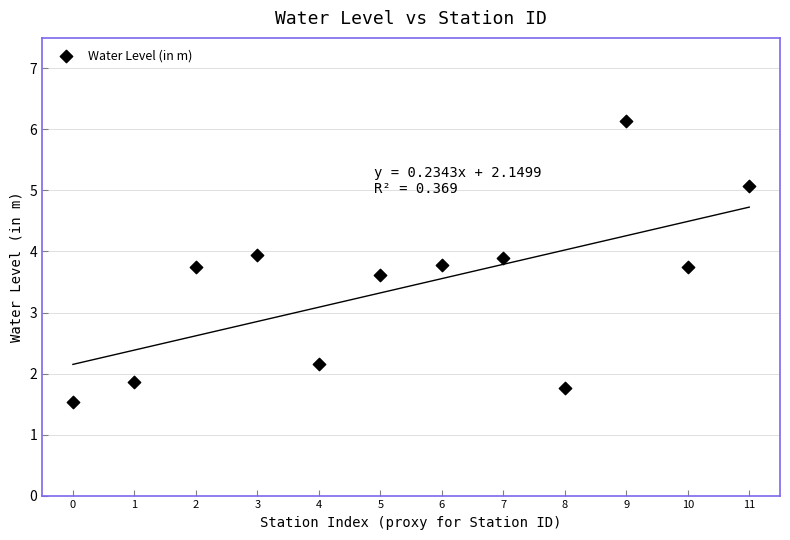

What is the range of Y values (max minus min)?

4.6